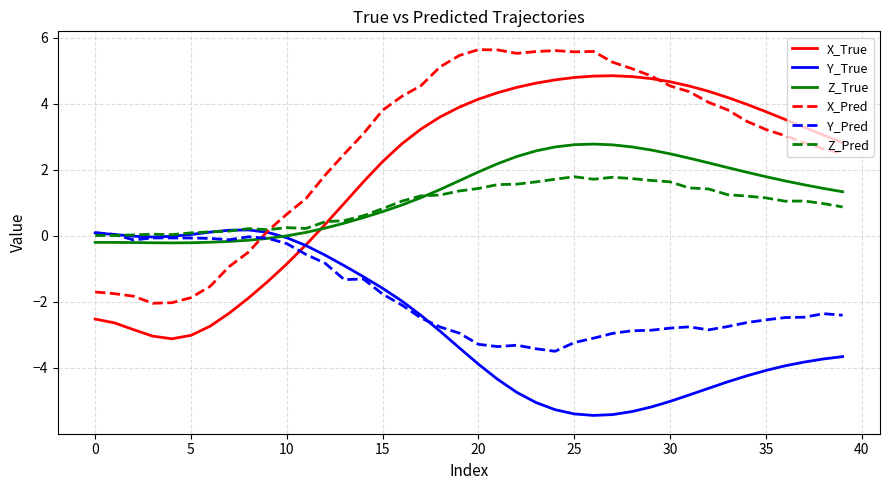

Which series has the largest range (max minus min)?

X_True